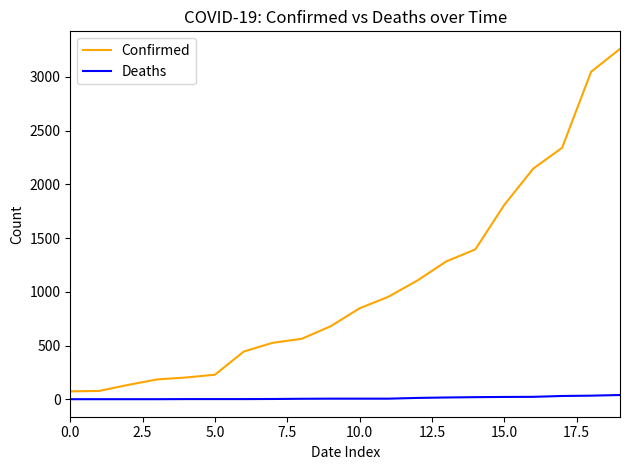

Which series has the largest total across all categories?

Confirmed